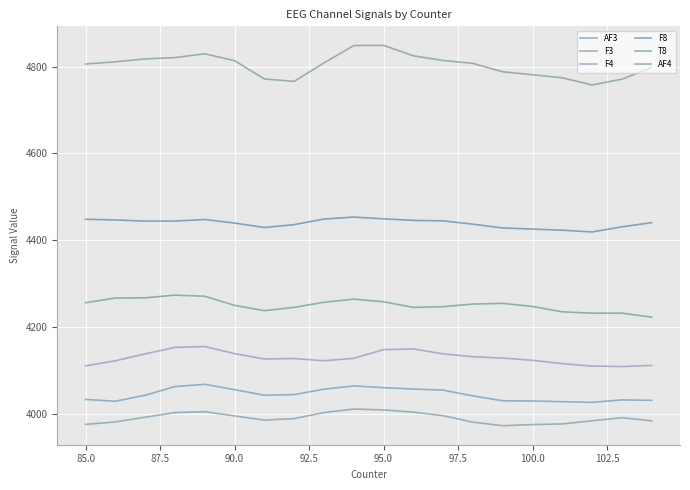

Reading left to right, transcribe all the data shown in this chart.

AF3: 4032.8	4028.7	4042.6	4062.6	4067.7	4055.4	4042.6	4044.1	4056.4	4064.1	4060.0	4056.9	4054.4	4041.0	4029.7	4029.2	4027.7	4026.2	4031.8	4030.8
F3: 3975.4	3981.0	3991.8	4002.6	4004.6	3994.9	3985.1	3988.7	4002.6	4010.8	4008.7	4003.6	3995.4	3980.5	3972.3	3974.9	3976.4	3983.6	3990.8	3983.6
F4: 4110.3	4122.1	4137.9	4152.8	4154.9	4138.5	4126.2	4127.2	4122.1	4127.7	4147.7	4149.2	4137.9	4131.3	4128.2	4123.1	4115.4	4109.7	4108.7	4111.3
F8: 4448.2	4446.7	4444.1	4444.1	4447.7	4439.5	4429.2	4435.9	4448.7	4453.3	4449.2	4445.6	4444.6	4436.9	4428.2	4425.6	4423.1	4419.0	4430.8	4440.5
T8: 4255.9	4266.7	4267.2	4273.3	4270.8	4249.7	4237.4	4245.1	4256.9	4264.1	4257.9	4245.1	4246.7	4252.8	4254.4	4247.2	4234.9	4231.8	4231.8	4222.6
AF4: 4806.2	4811.3	4817.9	4821.0	4829.7	4813.8	4771.8	4766.2	4808.7	4848.7	4849.2	4825.1	4814.4	4807.7	4788.2	4781.5	4774.4	4757.9	4771.3	4797.9